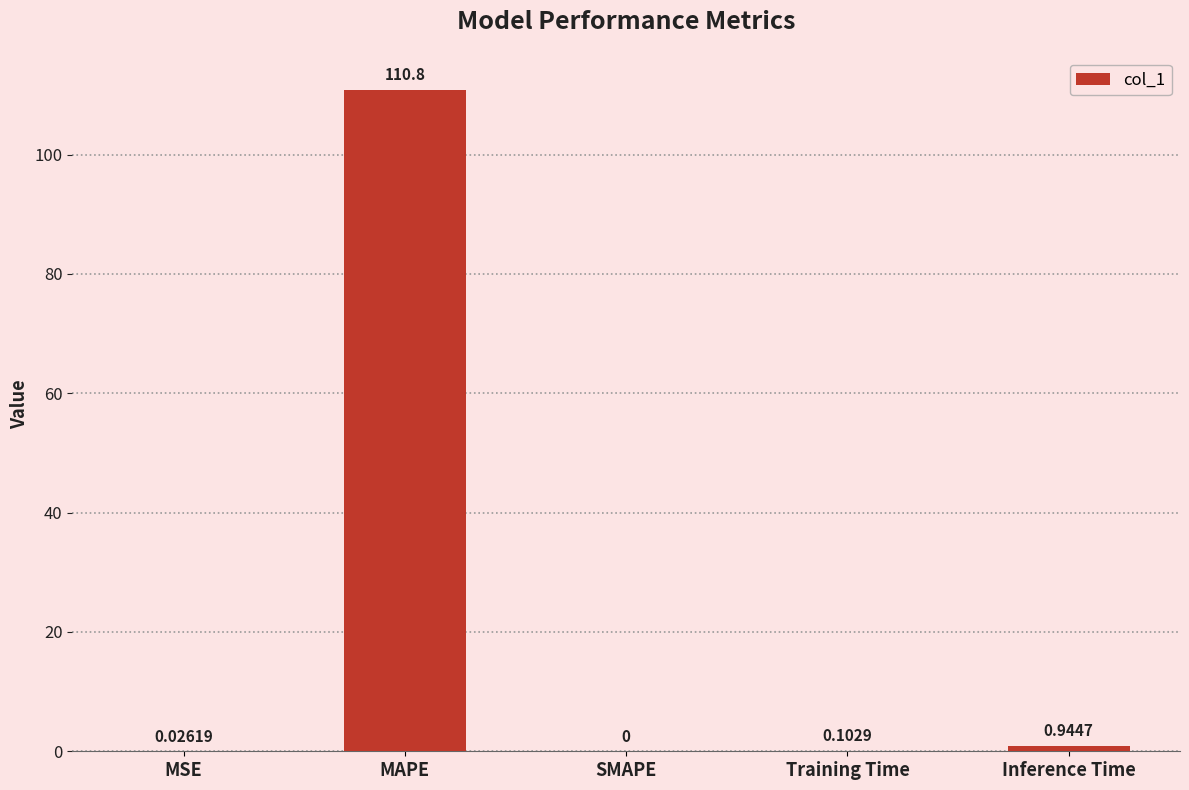

Which category has the highest value across all series?

MAPE